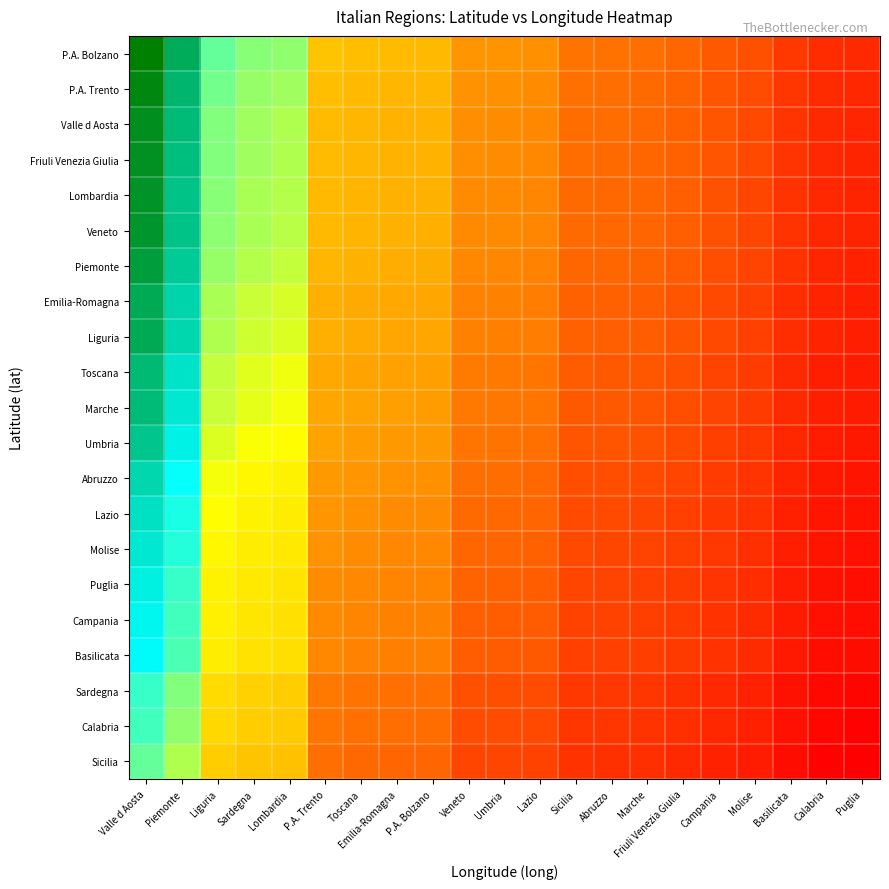

What is the smallest value displayed?

2.3